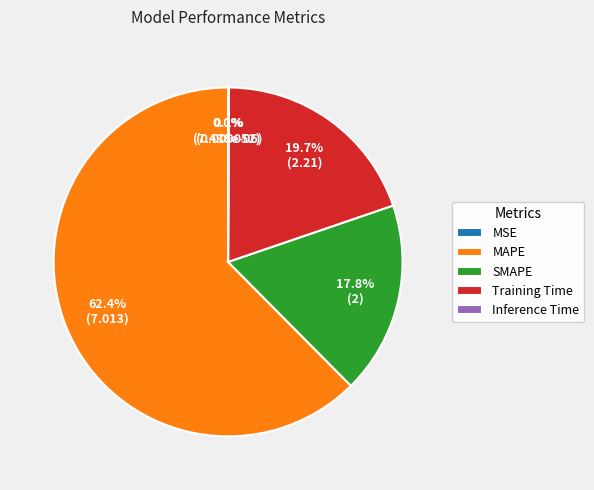

Is there a majority slice in this chart?

Yes